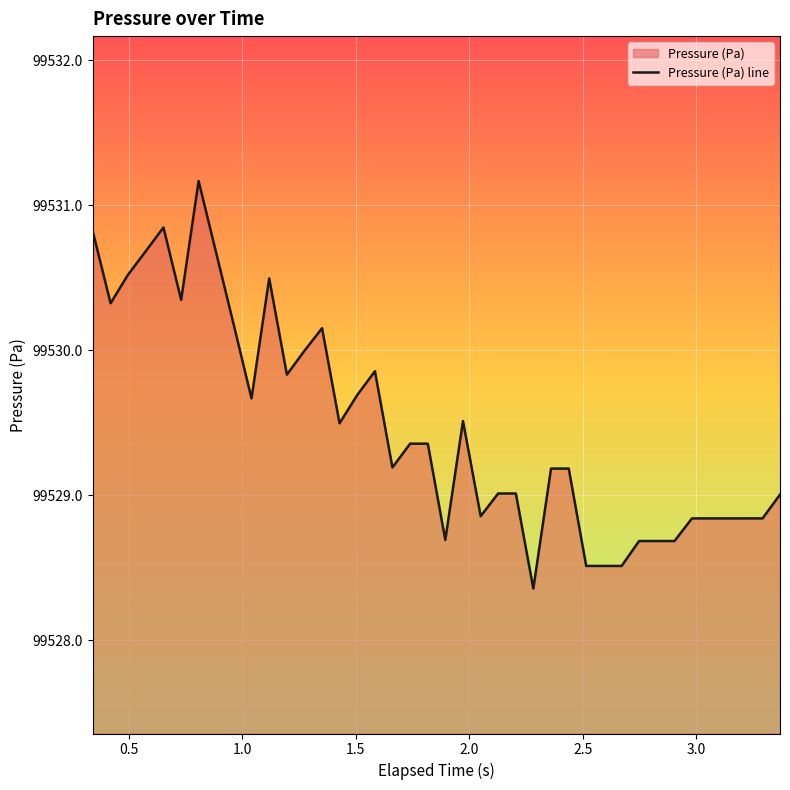

What is the maximum value shown in the chart?

99531.2